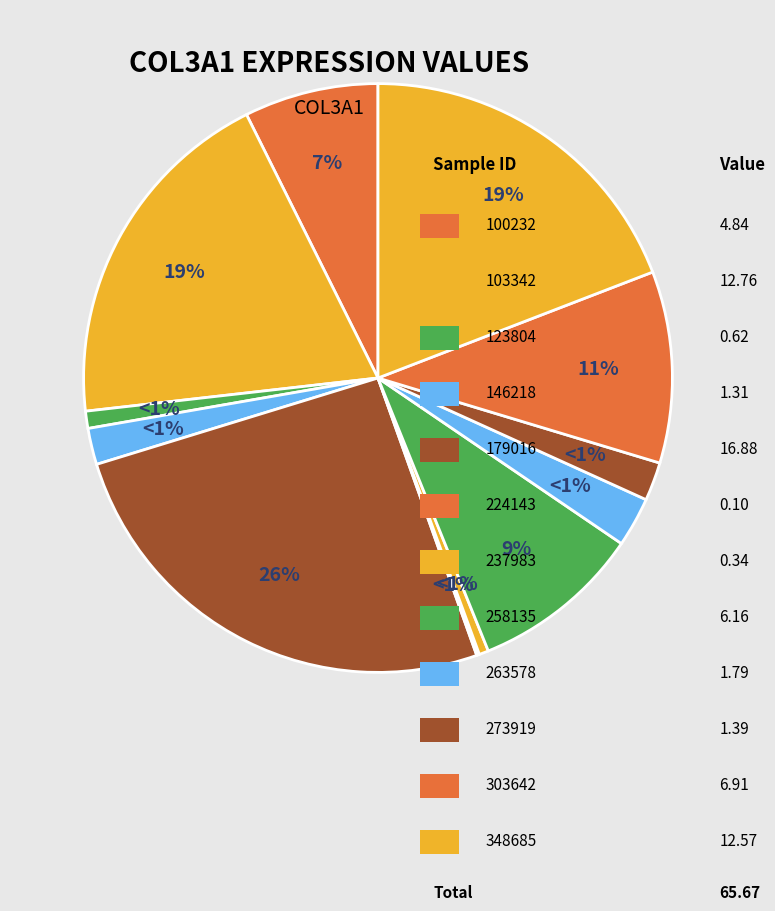

Is it true that 273919 is 8% of the pie?

False